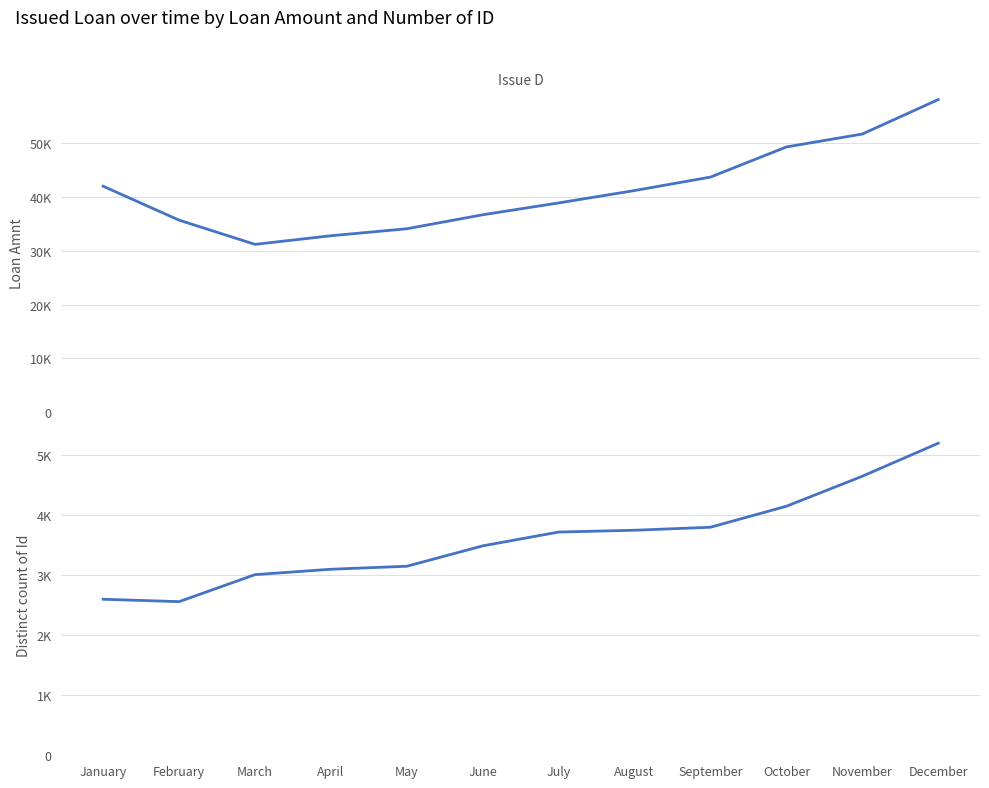

What is the average value of the Loan Amnt series?

41283